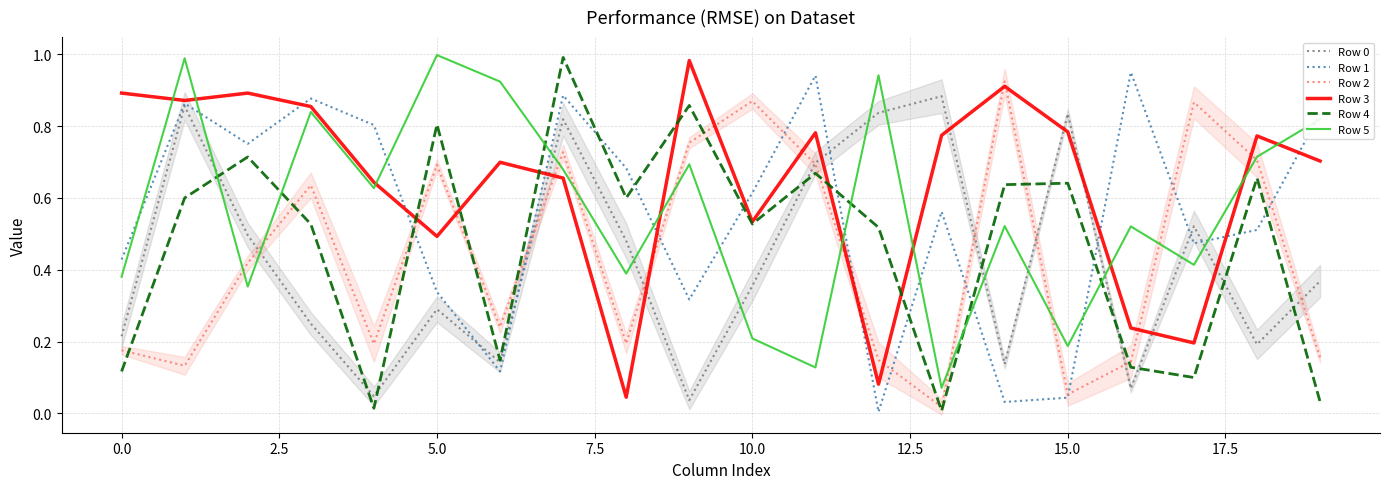

At how many categories does at least one series exceed 0?

20